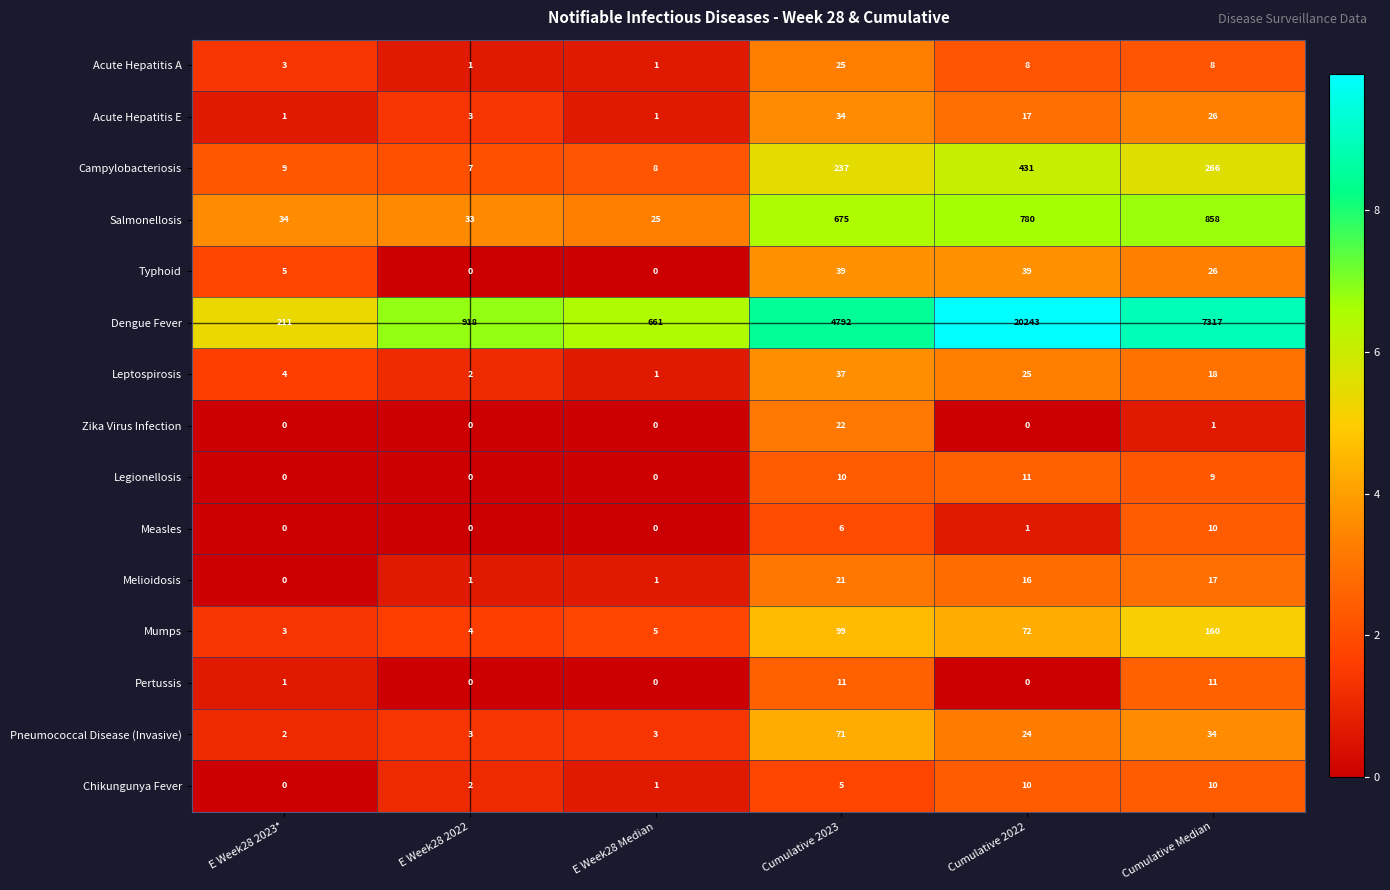

Is the value of Legionellosis at Cumulative 2023 greater than the value of Dengue Fever at Cumulative 2023?

No